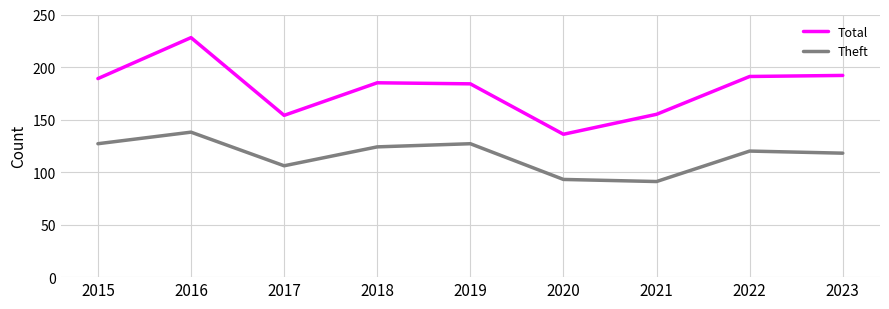

What is the difference between the second highest and minimum values in the Theft series?

36